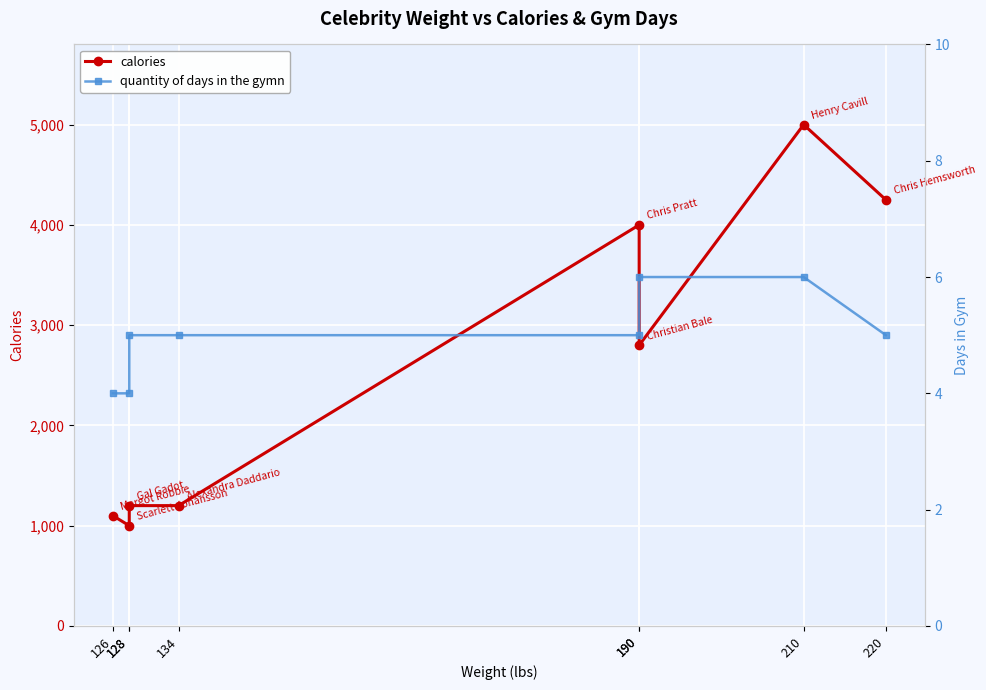

The value of quantity of days in the gymn at 190 is 6. True or false?

True